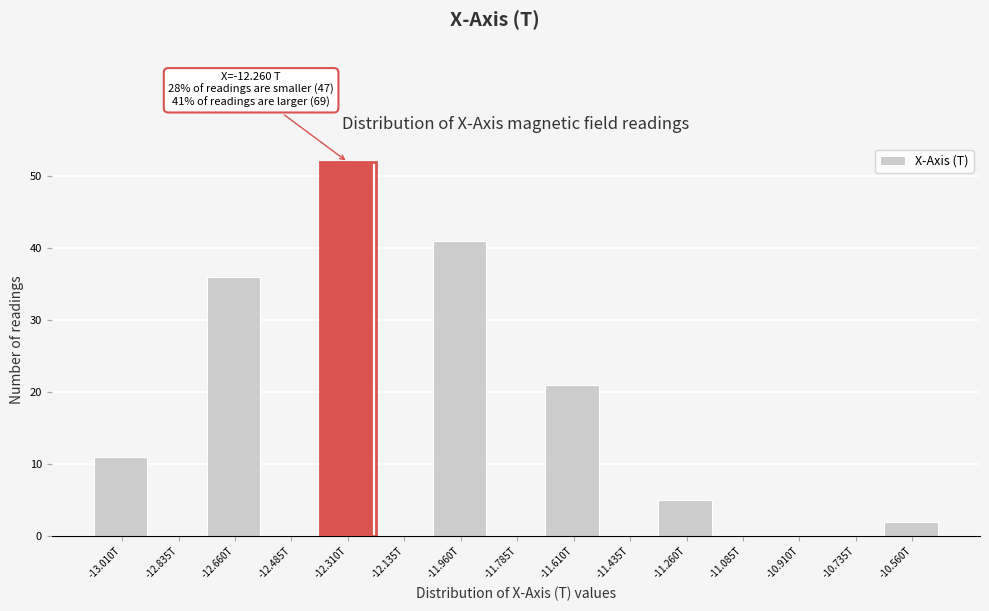

Reading left to right, list all the values displayed in this chart.

-13.010T=11	-12.835T=0	-12.660T=36	-12.485T=0	-12.310T=52	-12.135T=0	-11.960T=41	-11.785T=0	-11.610T=21	-11.435T=0	-11.260T=5	-11.085T=0	-10.910T=0	-10.735T=0	-10.560T=2